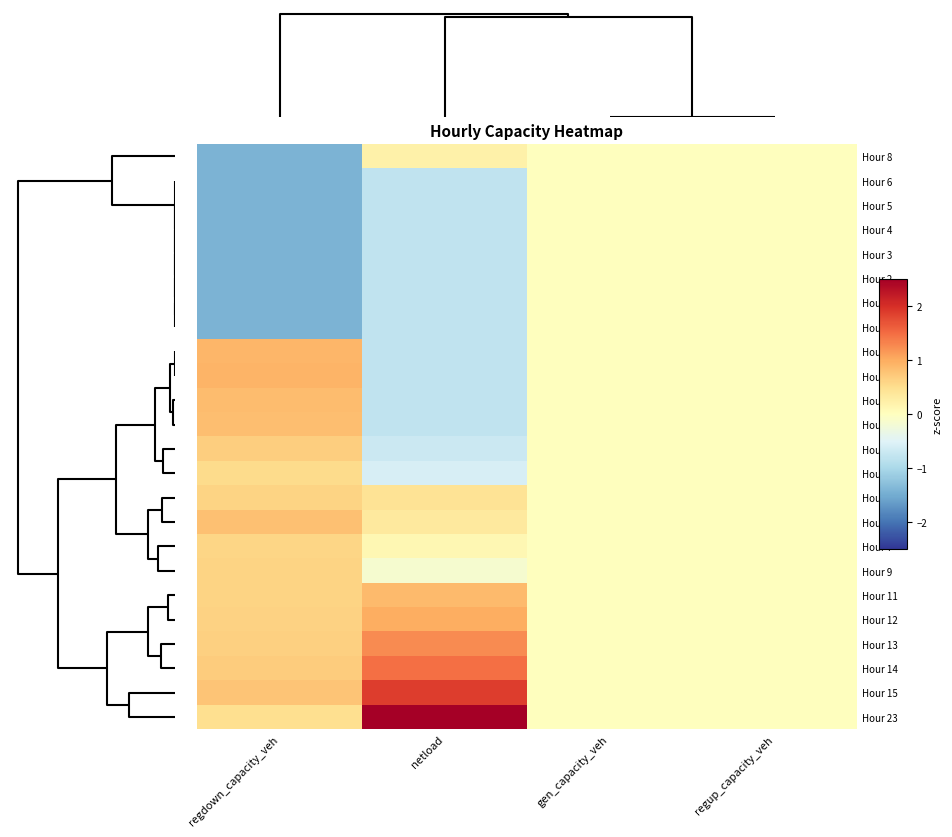

Reading left to right, what are all the values shown in this chart?

Hour 8: regdown_capacity_veh=-1.4	netload=0.2	gen_capacity_veh=0.0	regup_capacity_veh=0.0
Hour 6: regdown_capacity_veh=-1.4	netload=-0.8	gen_capacity_veh=0.0	regup_capacity_veh=0.0
Hour 5: regdown_capacity_veh=-1.4	netload=-0.8	gen_capacity_veh=0.0	regup_capacity_veh=0.0
Hour 4: regdown_capacity_veh=-1.4	netload=-0.8	gen_capacity_veh=0.0	regup_capacity_veh=0.0
Hour 3: regdown_capacity_veh=-1.4	netload=-0.8	gen_capacity_veh=0.0	regup_capacity_veh=0.0
Hour 2: regdown_capacity_veh=-1.4	netload=-0.8	gen_capacity_veh=0.0	regup_capacity_veh=0.0
Hour 0: regdown_capacity_veh=-1.4	netload=-0.8	gen_capacity_veh=0.0	regup_capacity_veh=0.0
Hour 1: regdown_capacity_veh=-1.4	netload=-0.8	gen_capacity_veh=0.0	regup_capacity_veh=0.0
Hour 18: regdown_capacity_veh=0.9	netload=-0.8	gen_capacity_veh=0.0	regup_capacity_veh=0.0
Hour 19: regdown_capacity_veh=0.9	netload=-0.8	gen_capacity_veh=0.0	regup_capacity_veh=0.0
Hour 17: regdown_capacity_veh=0.9	netload=-0.8	gen_capacity_veh=0.0	regup_capacity_veh=0.0
Hour 20: regdown_capacity_veh=0.8	netload=-0.8	gen_capacity_veh=0.0	regup_capacity_veh=0.0
Hour 21: regdown_capacity_veh=0.7	netload=-0.7	gen_capacity_veh=0.0	regup_capacity_veh=0.0
Hour 22: regdown_capacity_veh=0.5	netload=-0.6	gen_capacity_veh=0.0	regup_capacity_veh=0.0
Hour 10: regdown_capacity_veh=0.6	netload=0.4	gen_capacity_veh=0.0	regup_capacity_veh=0.0
Hour 16: regdown_capacity_veh=0.8	netload=0.3	gen_capacity_veh=0.0	regup_capacity_veh=0.0
Hour 7: regdown_capacity_veh=0.6	netload=0.1	gen_capacity_veh=0.0	regup_capacity_veh=0.0
Hour 9: regdown_capacity_veh=0.6	netload=-0.2	gen_capacity_veh=0.0	regup_capacity_veh=0.0
Hour 11: regdown_capacity_veh=0.6	netload=0.9	gen_capacity_veh=0.0	regup_capacity_veh=0.0
Hour 12: regdown_capacity_veh=0.6	netload=1.0	gen_capacity_veh=0.0	regup_capacity_veh=0.0
Hour 13: regdown_capacity_veh=0.7	netload=1.3	gen_capacity_veh=0.0	regup_capacity_veh=0.0
Hour 14: regdown_capacity_veh=0.7	netload=1.5	gen_capacity_veh=0.0	regup_capacity_veh=0.0
Hour 15: regdown_capacity_veh=0.8	netload=1.9	gen_capacity_veh=0.0	regup_capacity_veh=0.0
Hour 23: regdown_capacity_veh=0.5	netload=2.6	gen_capacity_veh=0.0	regup_capacity_veh=0.0